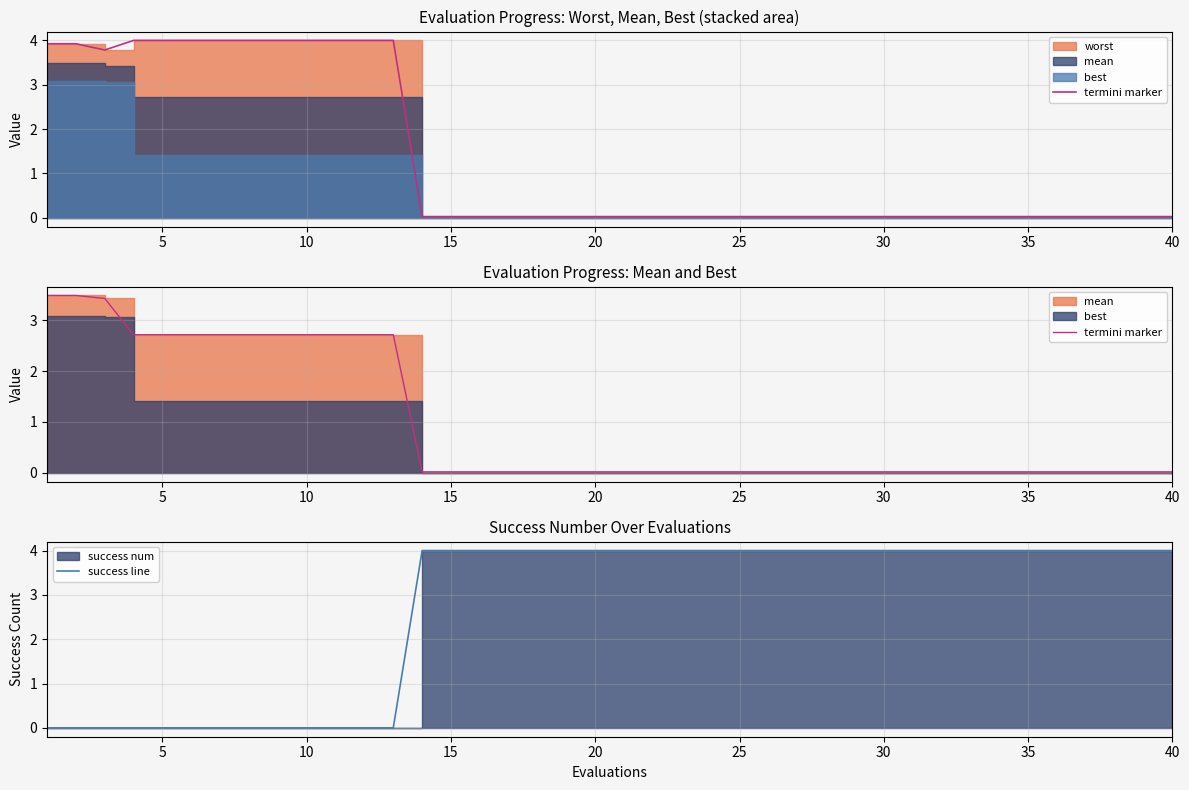

The success line series shows 4 at 25. True or false?

True